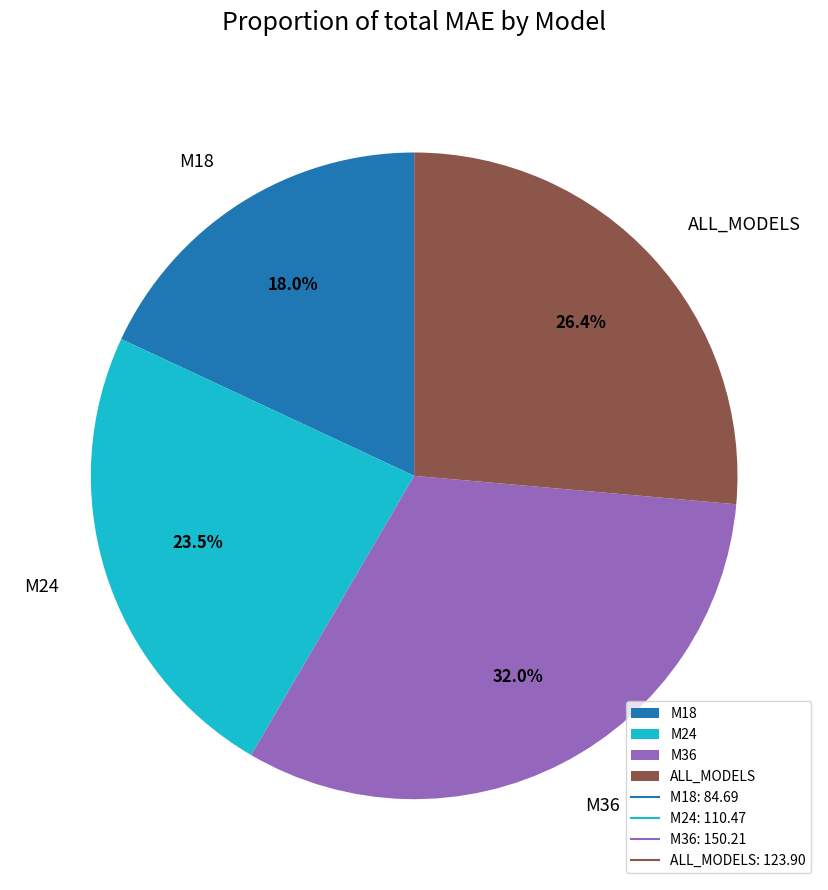

Is there a majority slice in this chart?

No